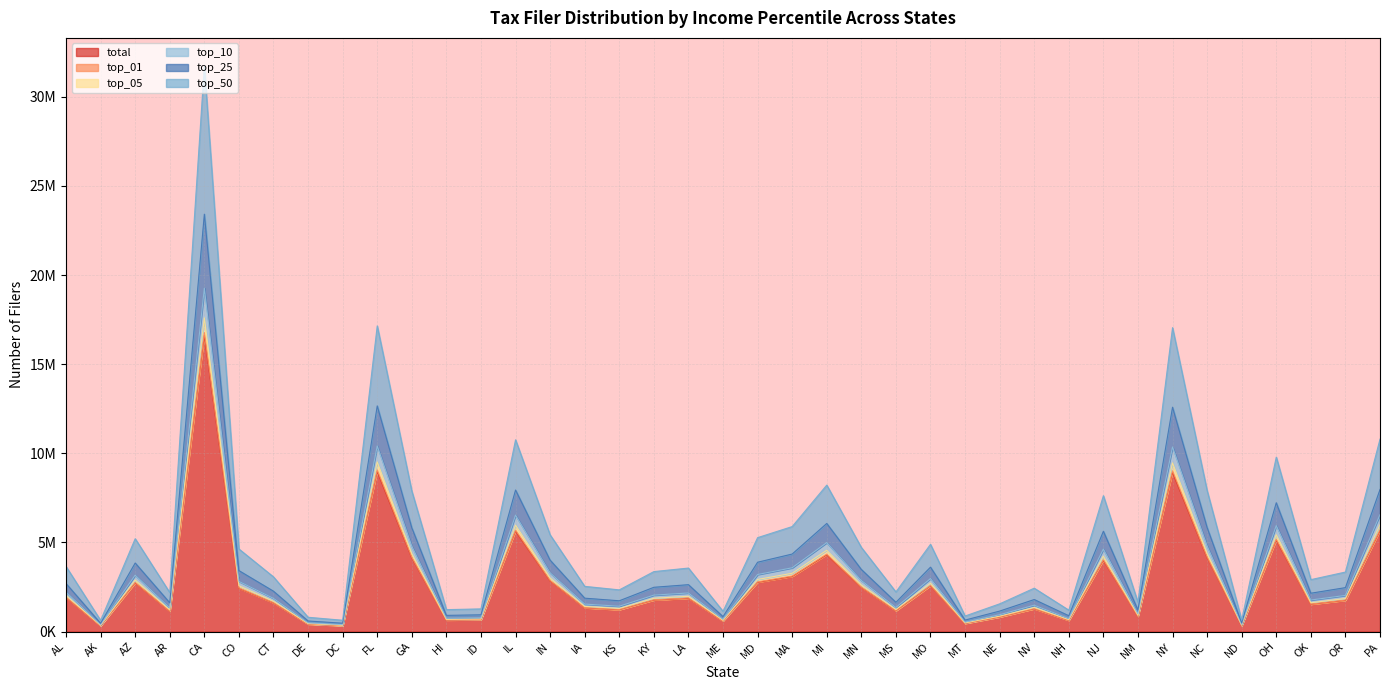

What are all the series names shown in the legend?

total, top_01, top_05, top_10, top_25, top_50